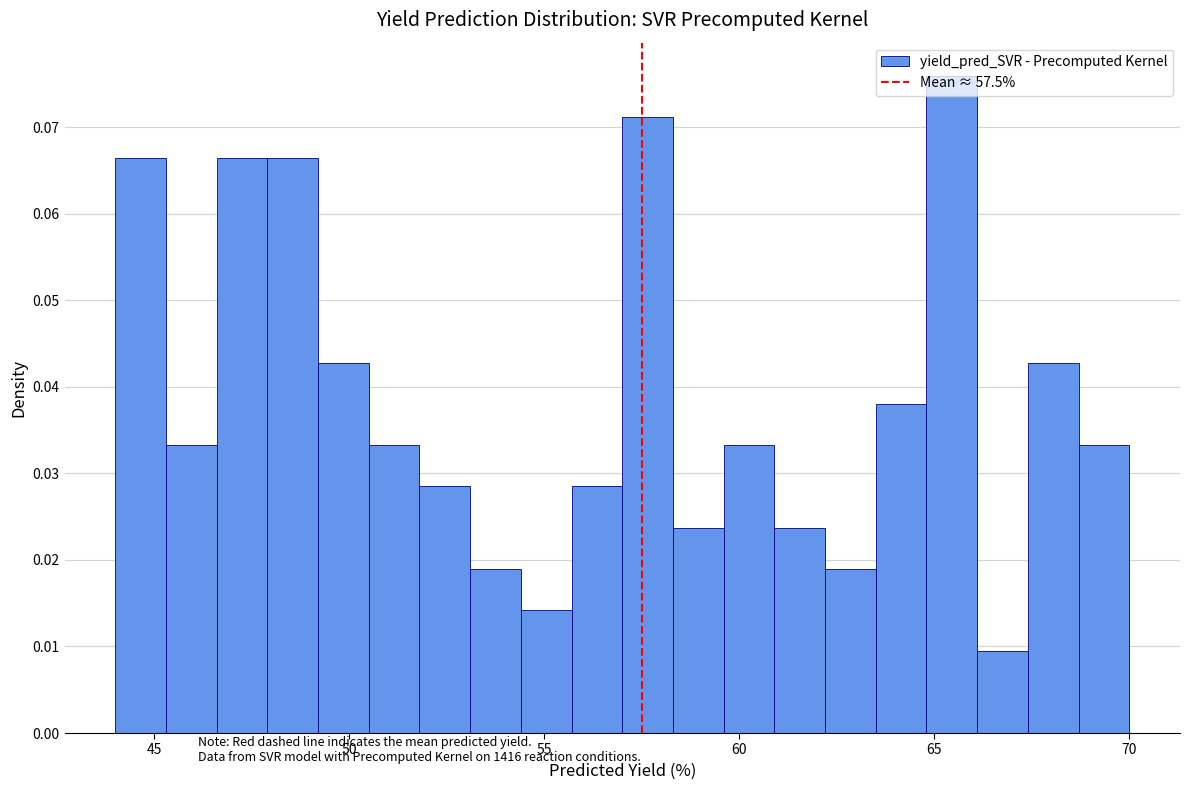

Around what value on the x-axis is the tallest bar? Give the approximate position of its centre, as read against the axis.

65.5